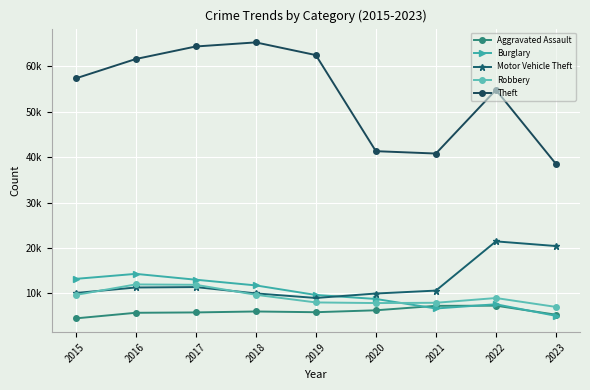

Is this an area chart (filled region under the line)?

No